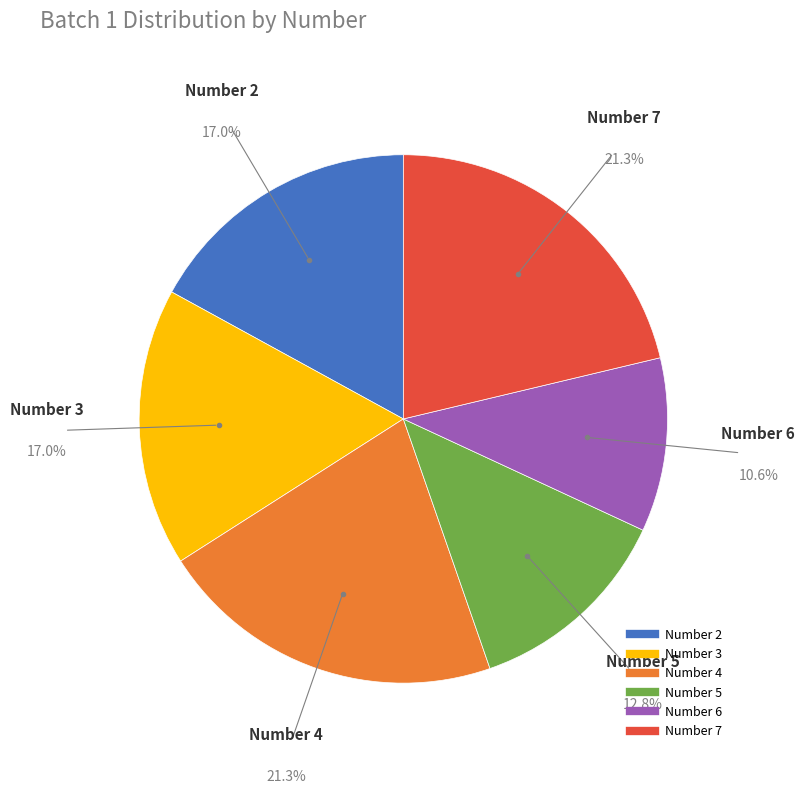

Does any single category account for the majority?

No